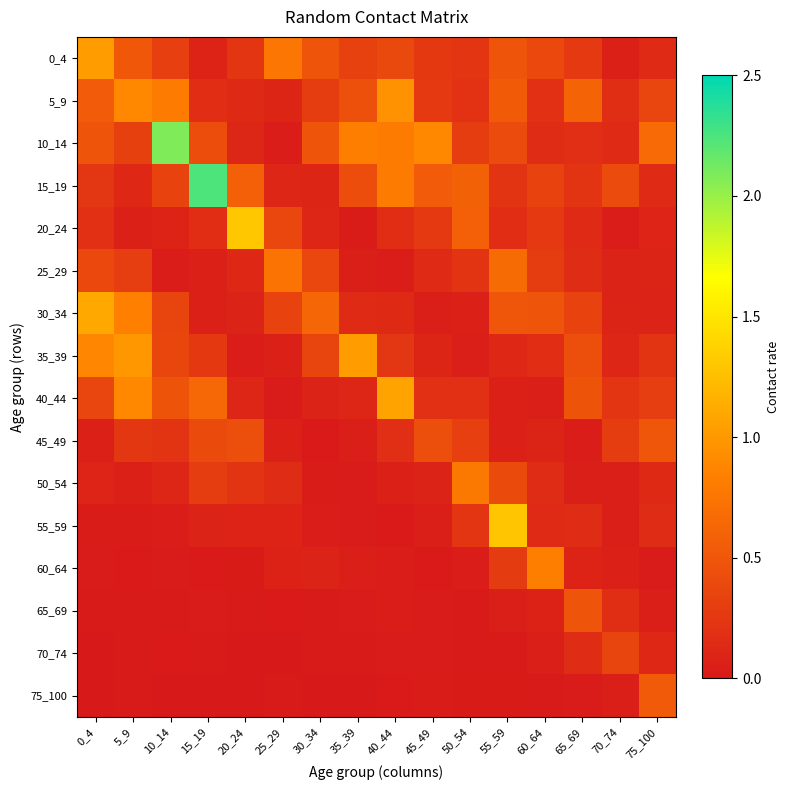

Which series changed the most between 5_9 and 60_64?

40_44